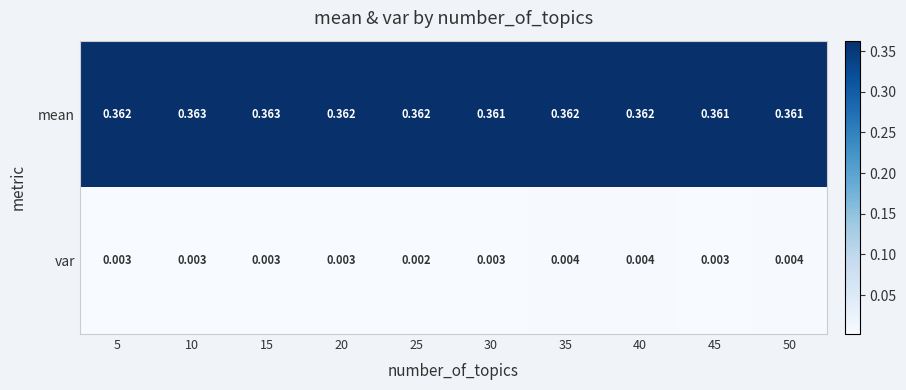

Which label corresponds to the smallest value in the chart?

25